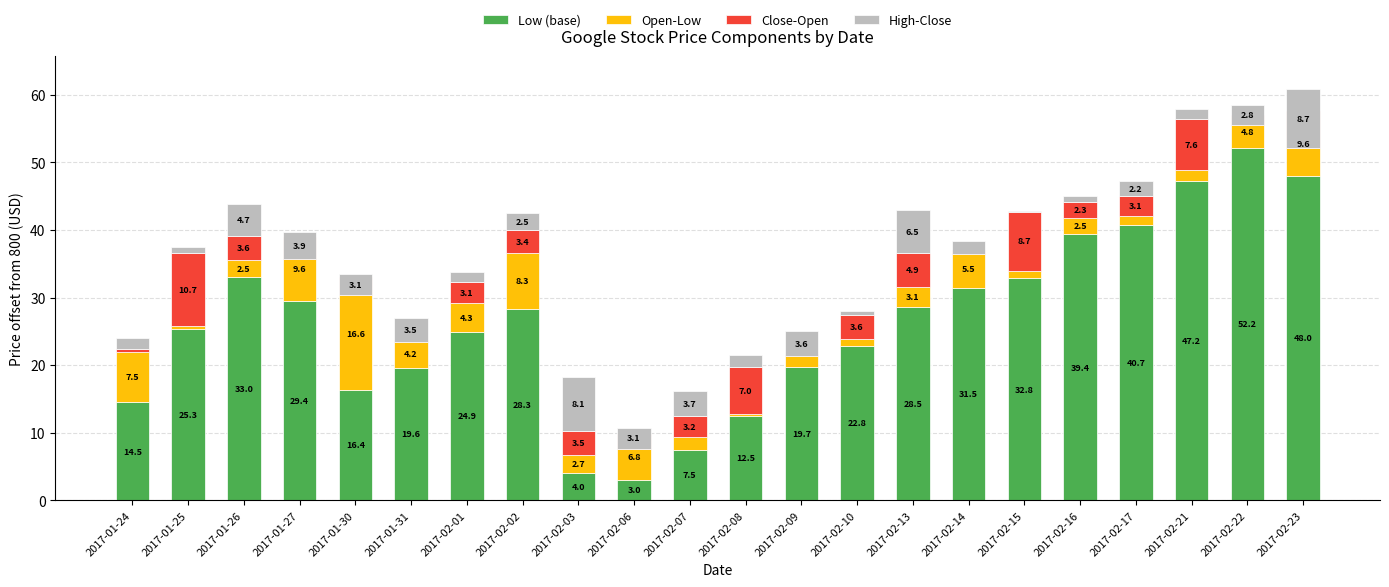

Is the value of Close-Open at 2017-01-27 greater than the value of Open-Low at 2017-02-09?

No